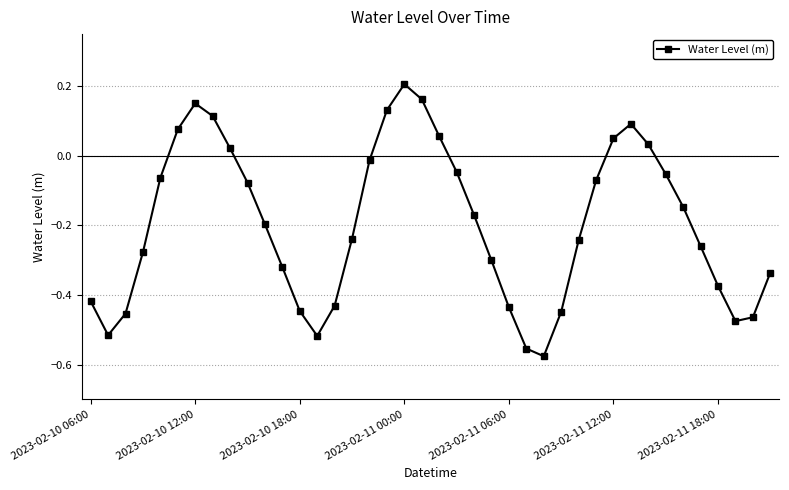

What is the difference between the second highest and second lowest values?

0.7